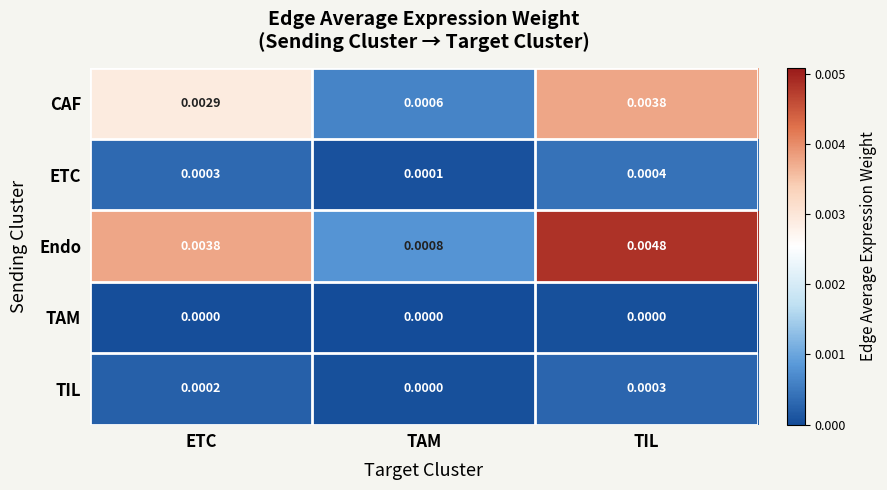

Which category has the lowest value in the CAF series?

TAM